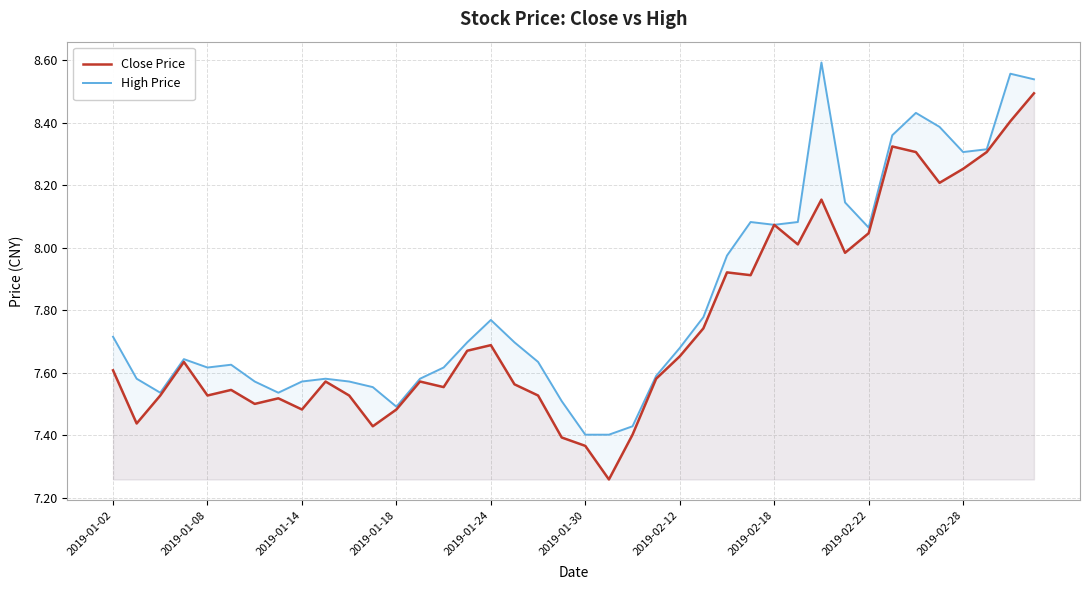

Which series has the largest total across all categories?

High Price